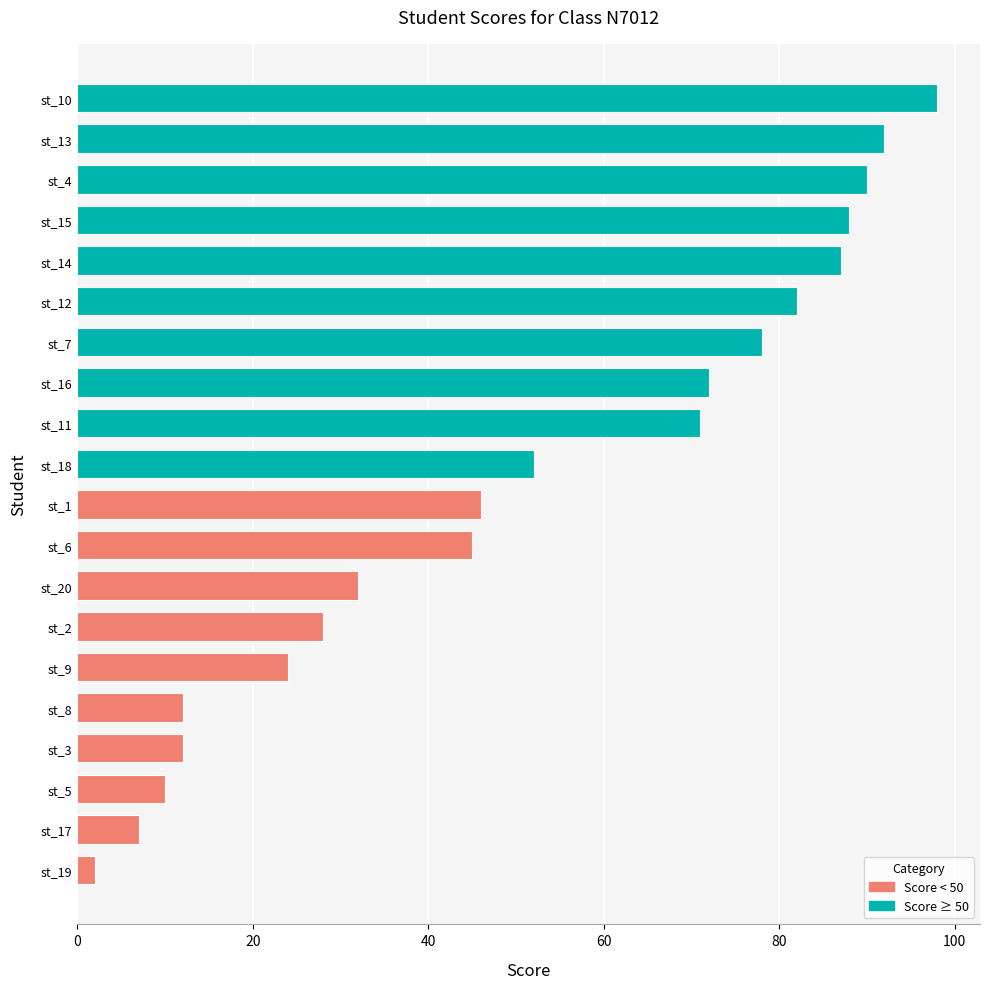

The value at st_13 is 27. True or false?

False